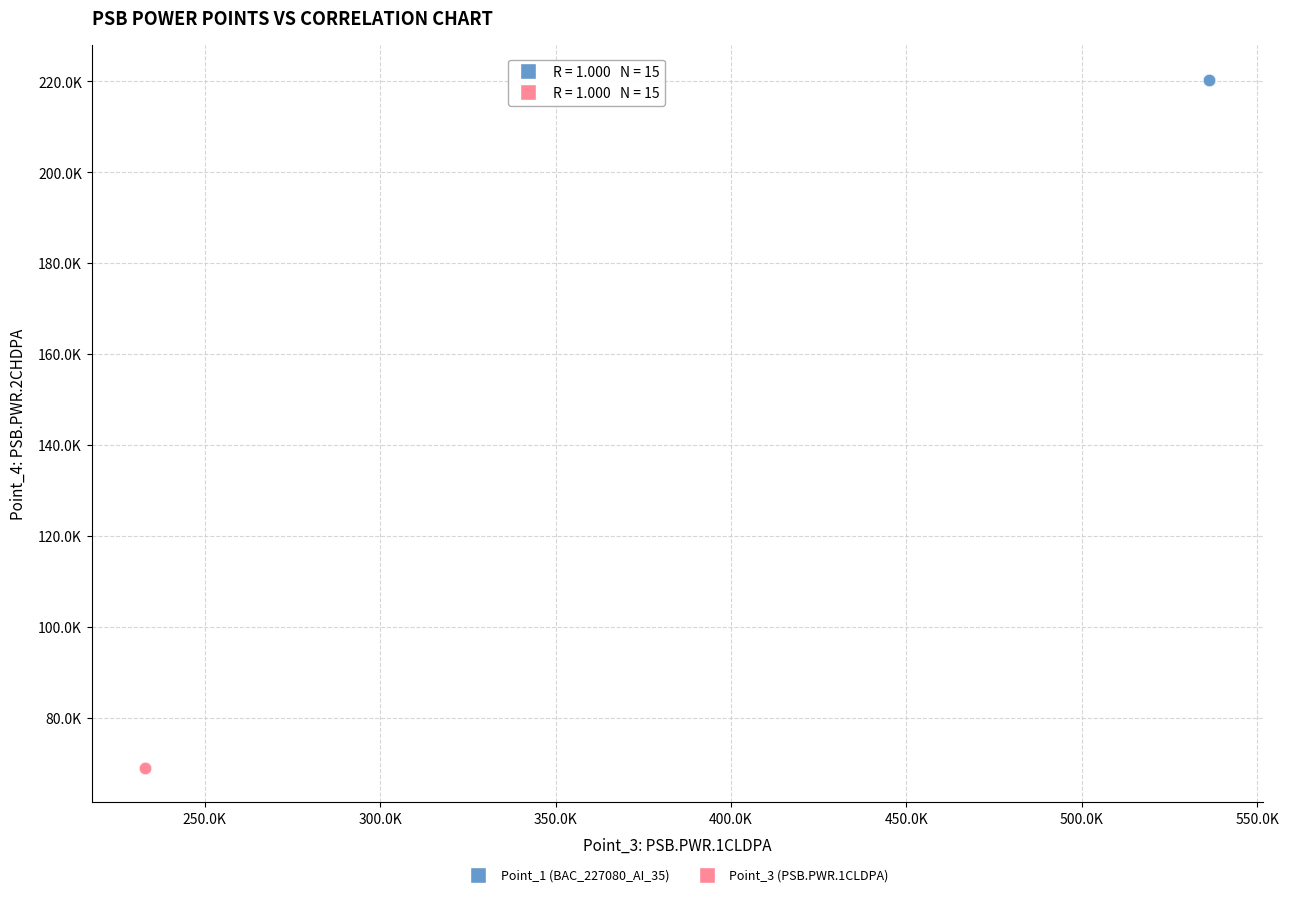

What are all the series names shown in the legend?

Point_1 (BAC_227080_AI_35), Point_3 (PSB.PWR.1CLDPA)